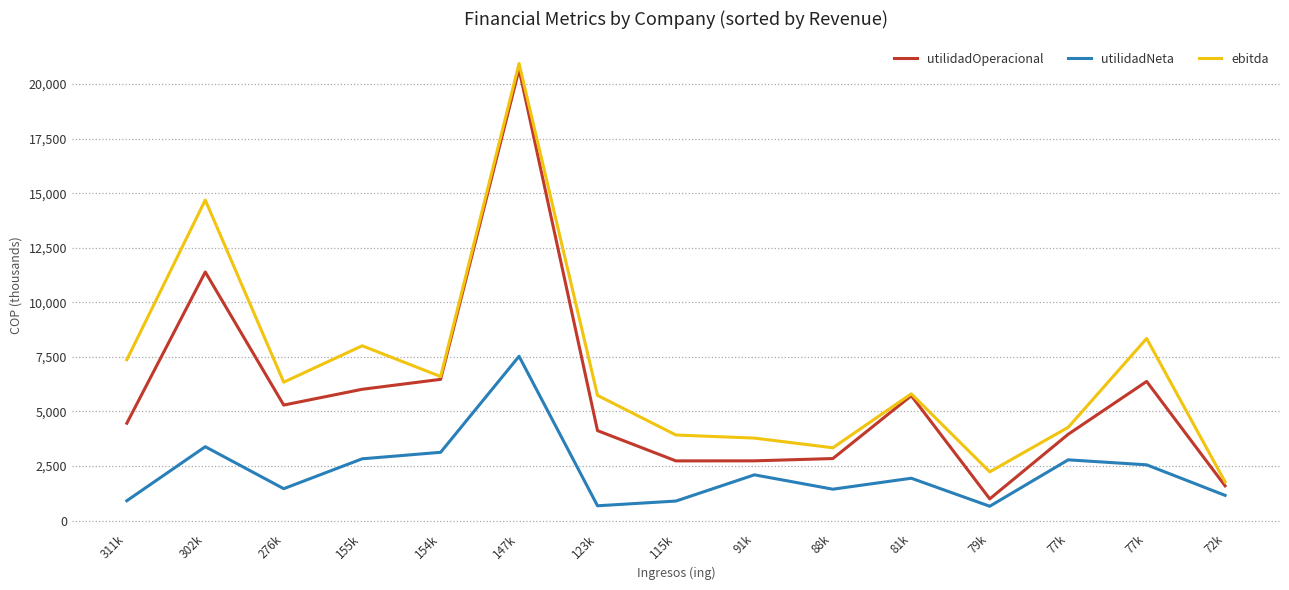

At how many categories does at least one series exceed 16600?

1